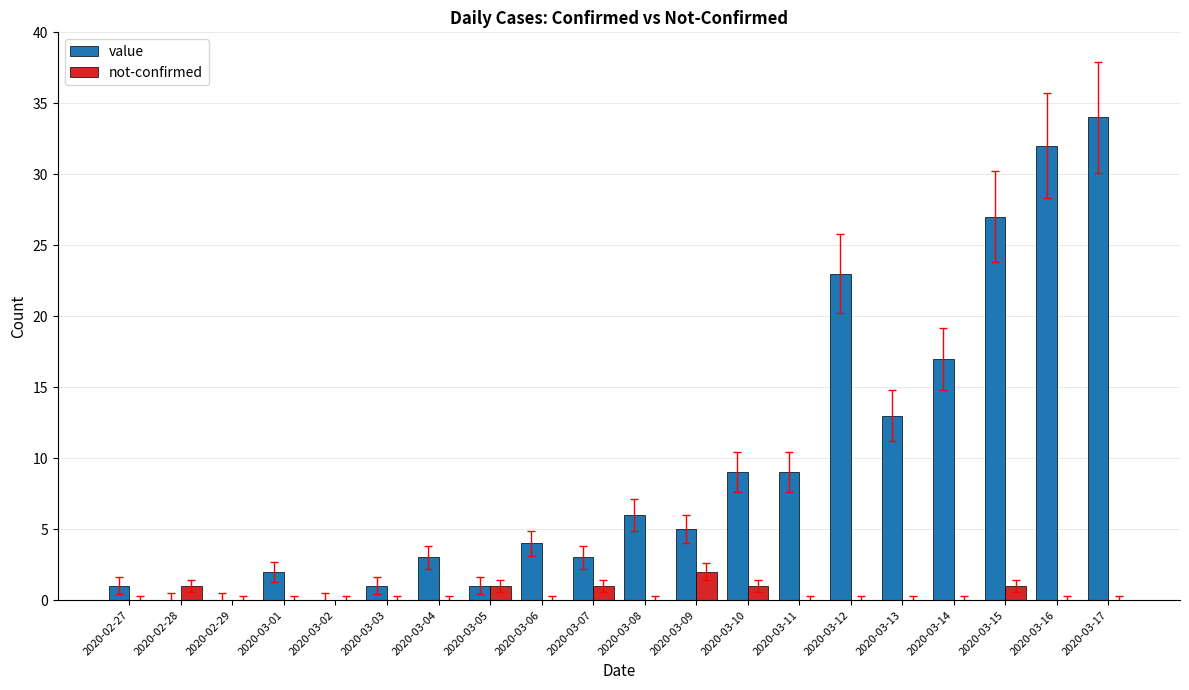

Count the number of data series in this chart.

2